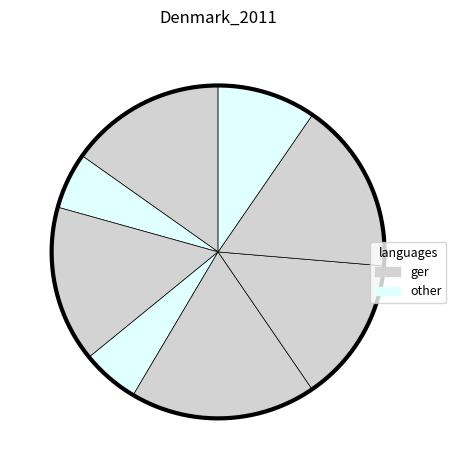

To the nearest percent, what is the difference between the 5 and 2 slice percentages?

1%